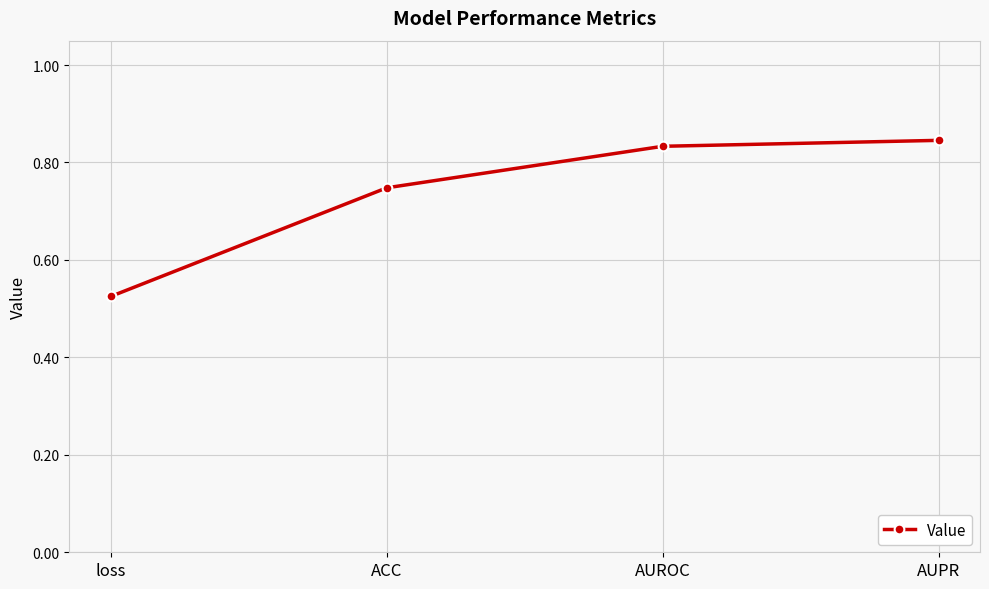

What is the difference between the second highest and minimum values?

0.3